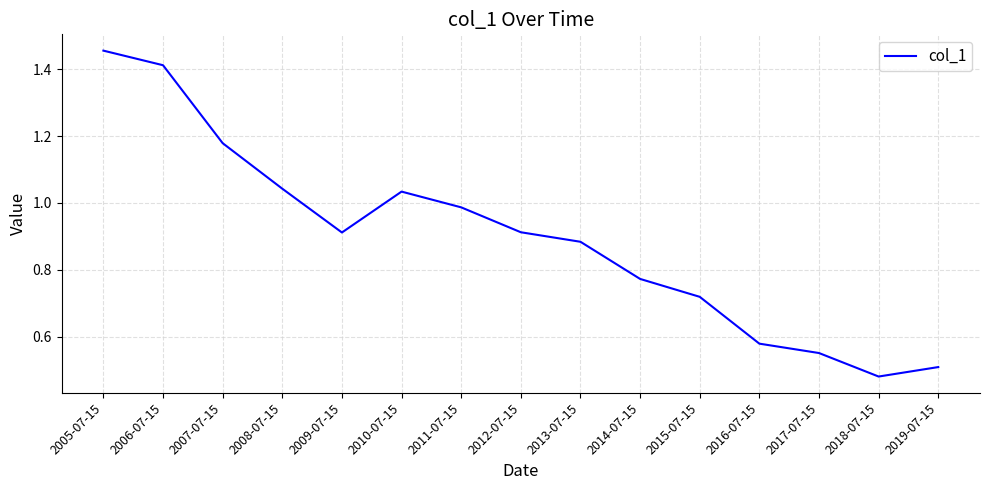

What is the difference between the values at 2007-07-15 and 2009-07-15?

0.3